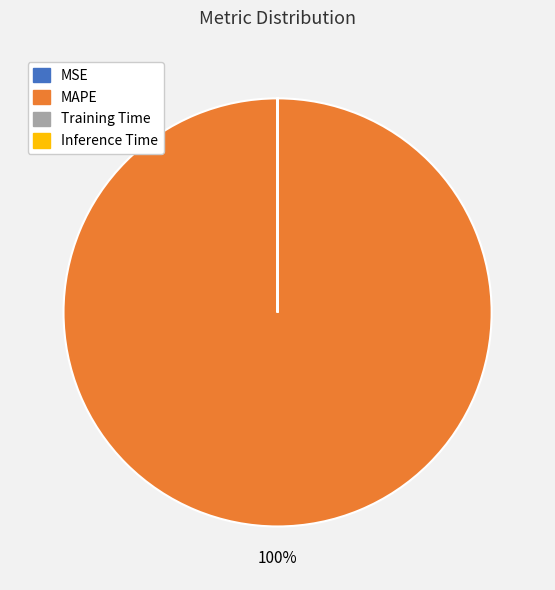

What is the majority slice?

MAPE